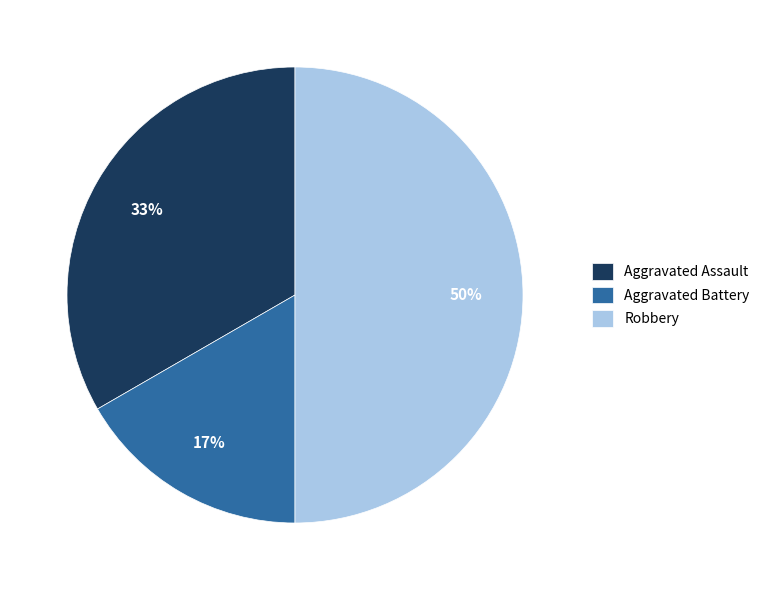

Between Robbery and Aggravated Assault, which is larger?

Robbery